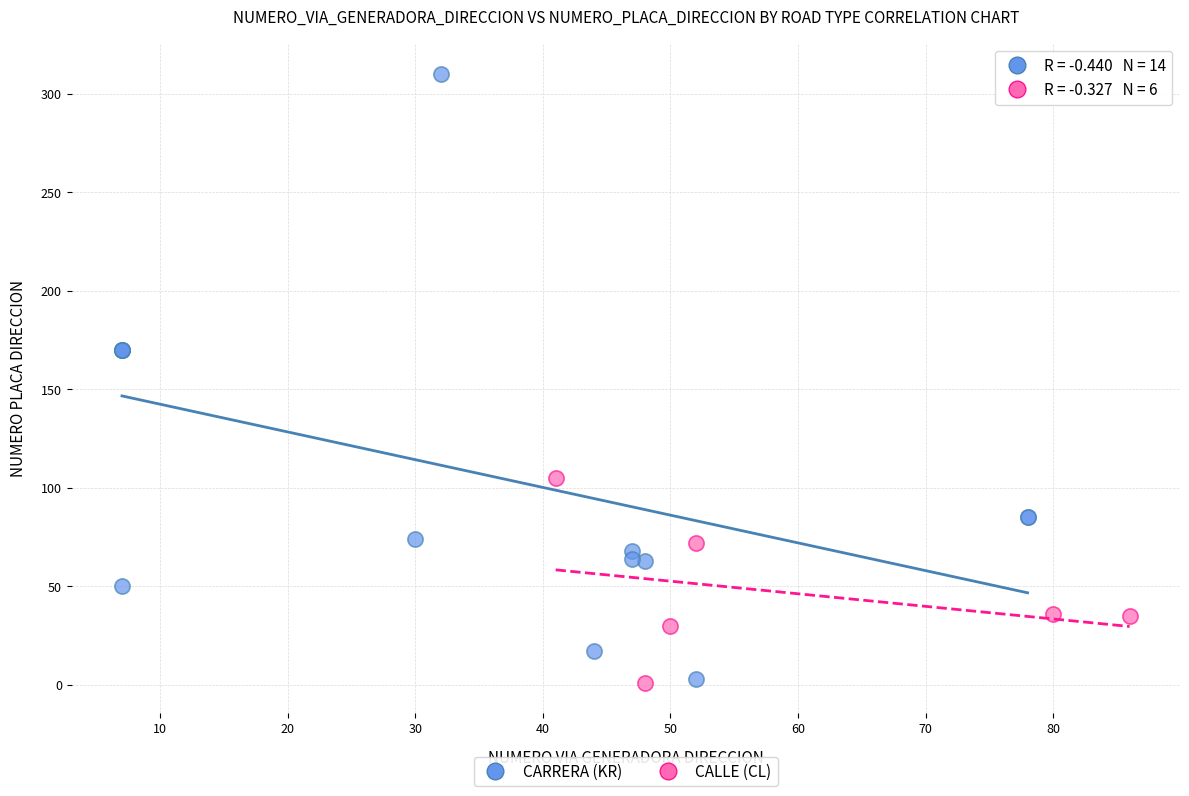

Which series has the largest Y range (max minus min)?

CARRERA (KR)